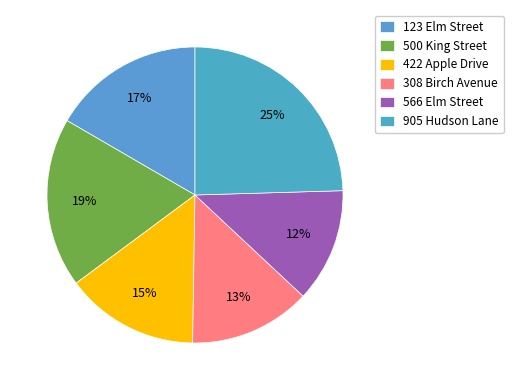

What is the smallest slice in the pie chart?

566 Elm Street